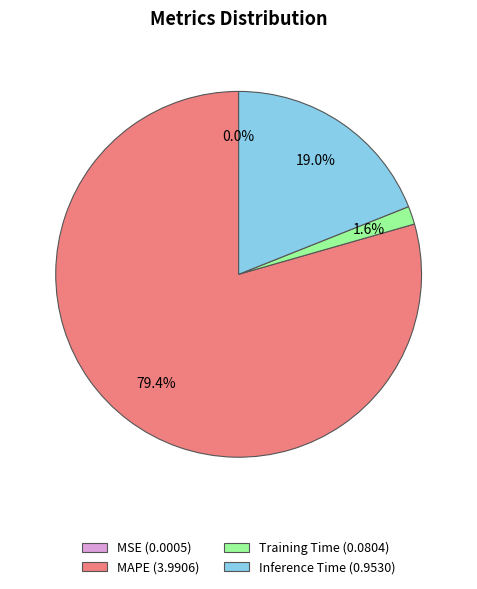

Is there a majority slice in this chart?

Yes